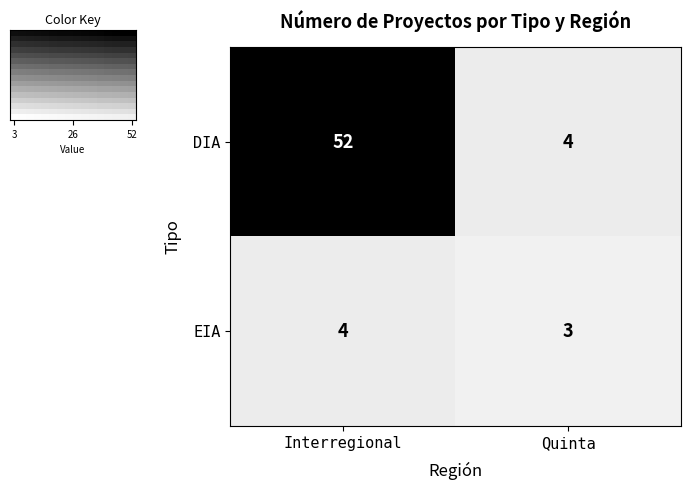

What is the minimum value for DIA?

4